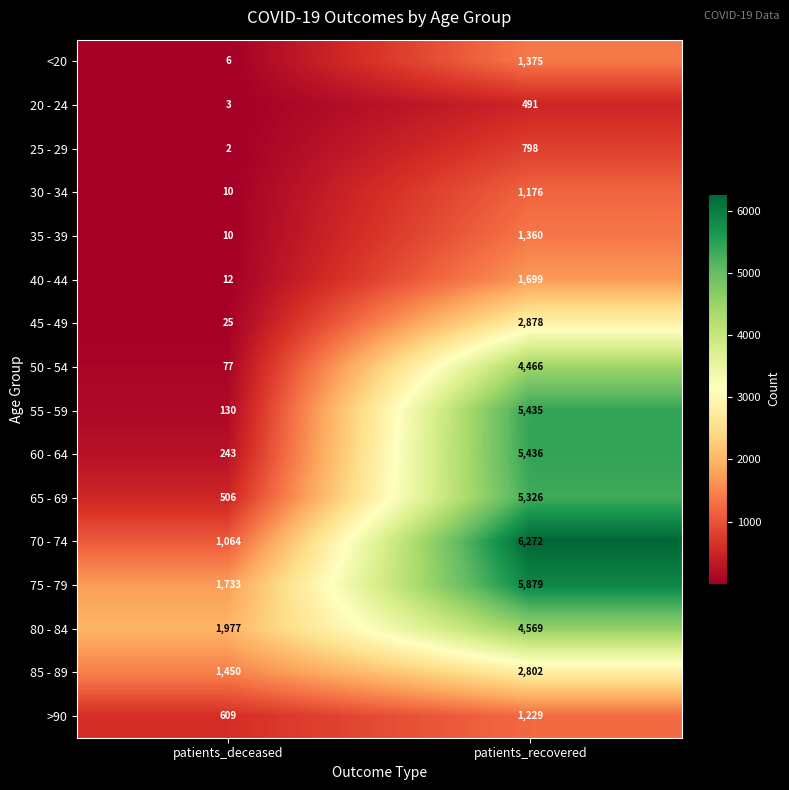

Rank the series by their maximum value, from lowest to highest.

20 - 24, 25 - 29, 30 - 34, >90, 35 - 39, <20, 40 - 44, 85 - 89, 45 - 49, 50 - 54, 80 - 84, 65 - 69, 55 - 59, 60 - 64, 75 - 79, 70 - 74